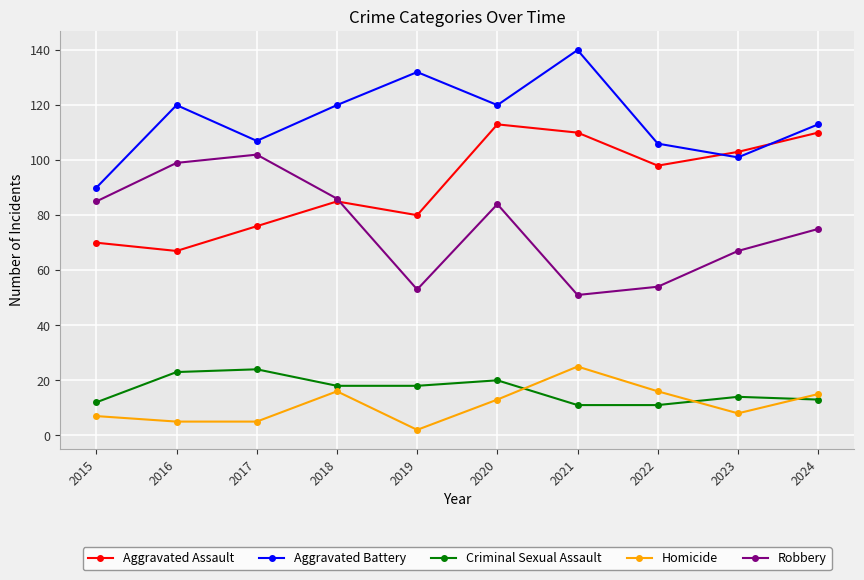

What is the value of the Aggravated Assault point at the 3rd from the left?

76